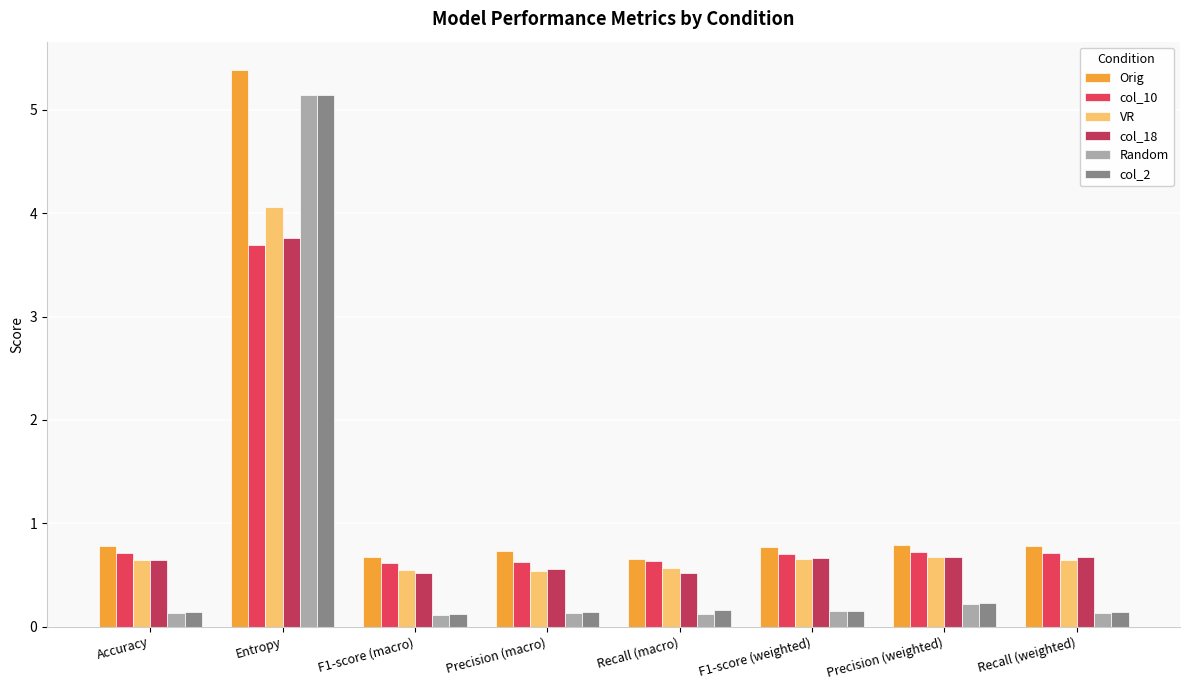

How many bars are there in each group?

6